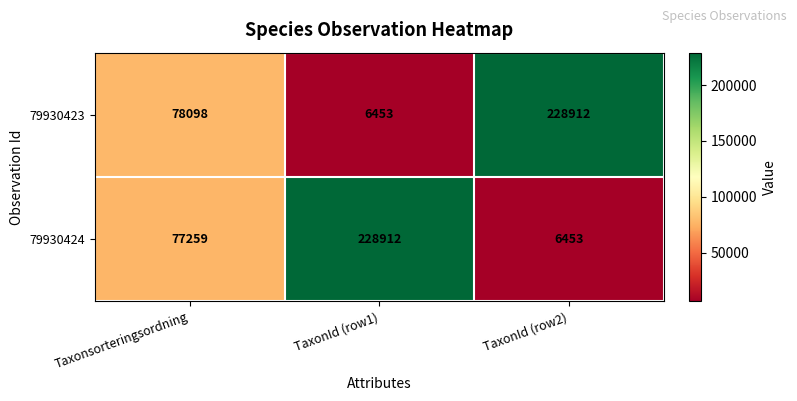

Rank the series by their average value, from lowest to highest.

79930424, 79930423